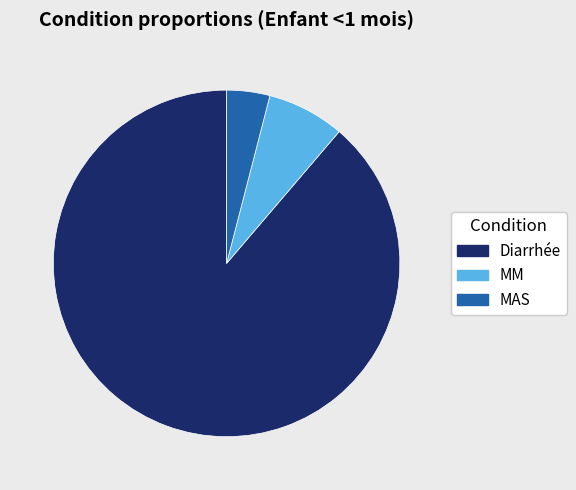

True or false: MAS accounts for 4% of the total.

True